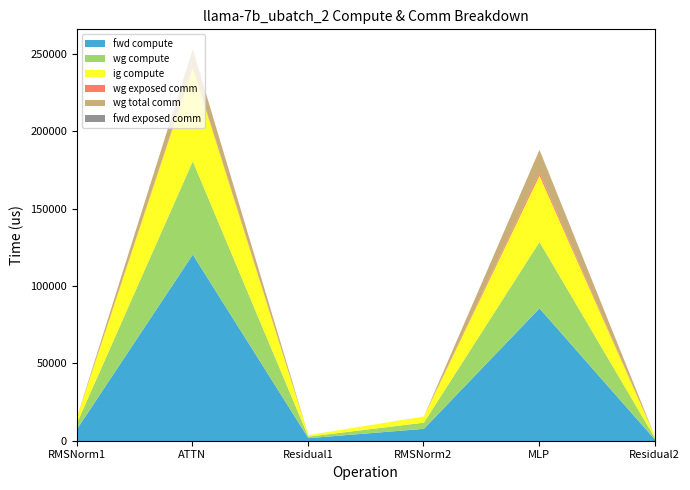

What is the average value of the wg compute series?

18871.7